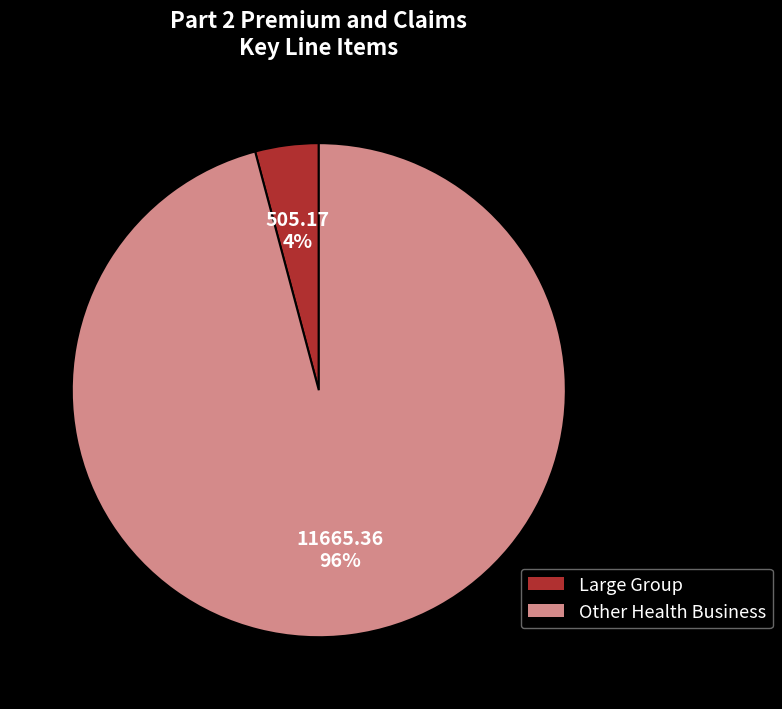

Do Large Group and Other Health Business together represent more than half of the pie?

Yes